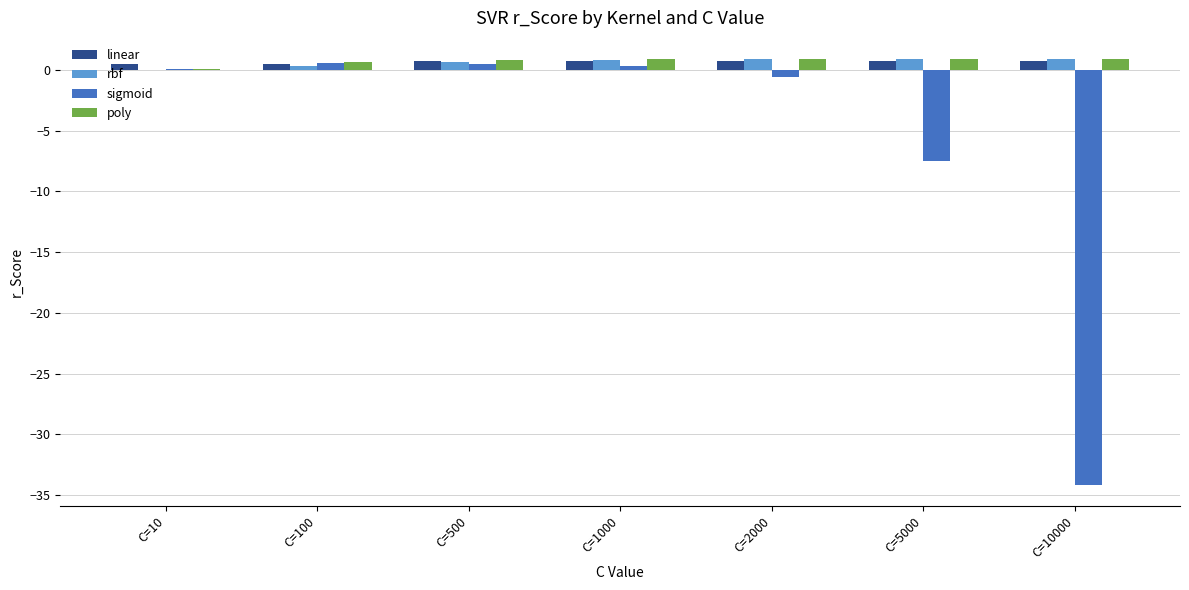

What is the highest value of the poly series?

0.9